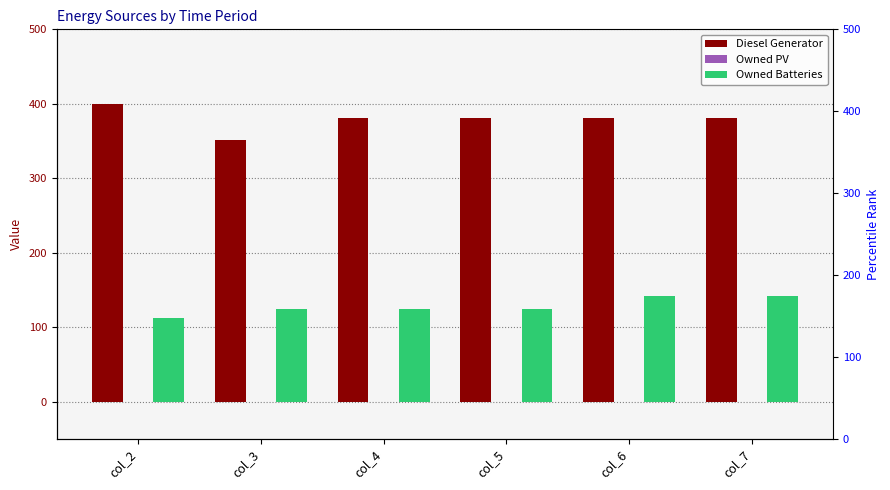

Reading left to right, what are all the values shown in this chart?

Diesel Generator: 400	352	381	381	381	381
Owned PV: 0	0	0	0	0	0
Owned Batteries: 113	124	124	124	142	142